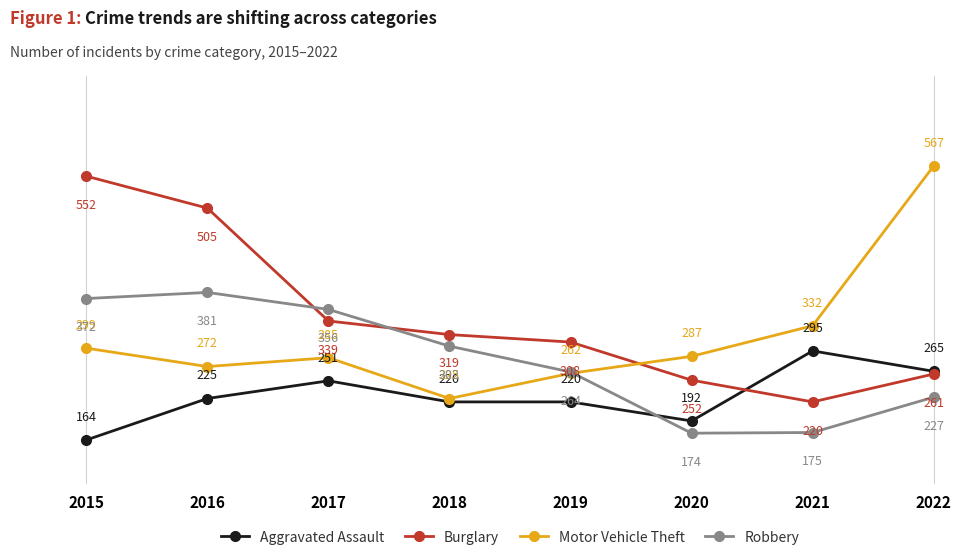

Rank the series by their maximum value, from highest to lowest.

Motor Vehicle Theft, Burglary, Robbery, Aggravated Assault